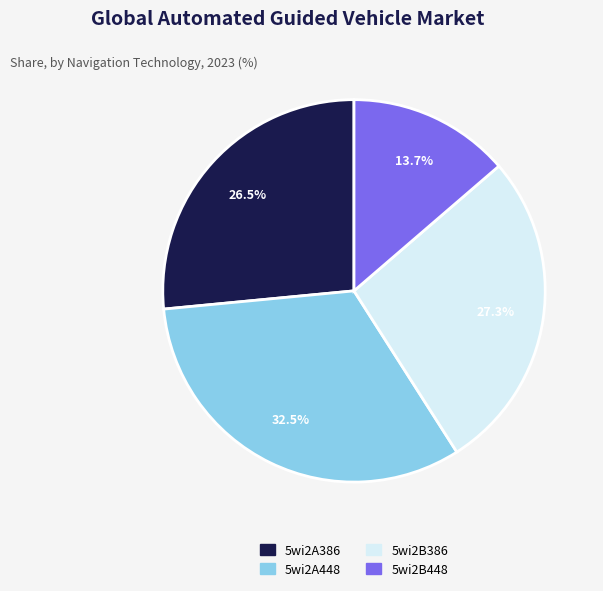

Do 5wi2A448 and 5wi2B386 together represent more than half of the pie?

Yes